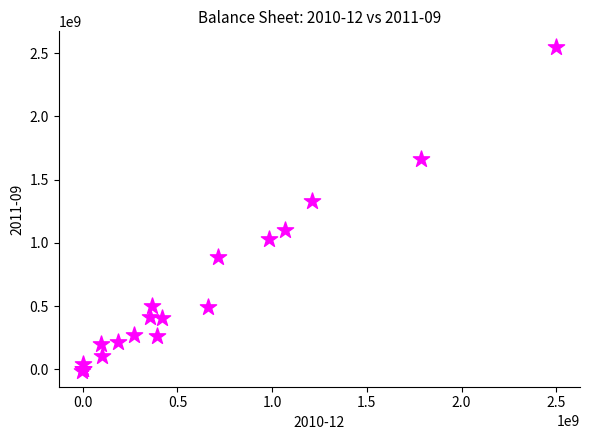

What Y value in the scatter plot is closest to 1267925000?

1329456000.0